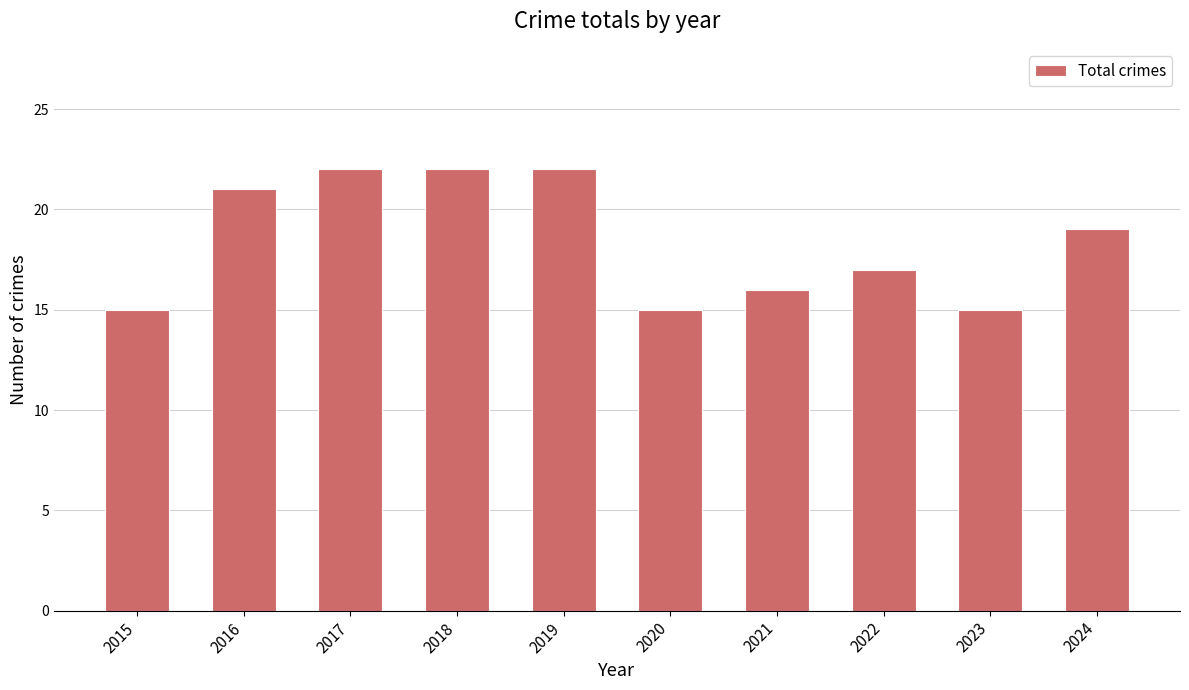

Reading right to left, extract all data points from this chart.

19	15	17	16	15	22	22	22	21	15